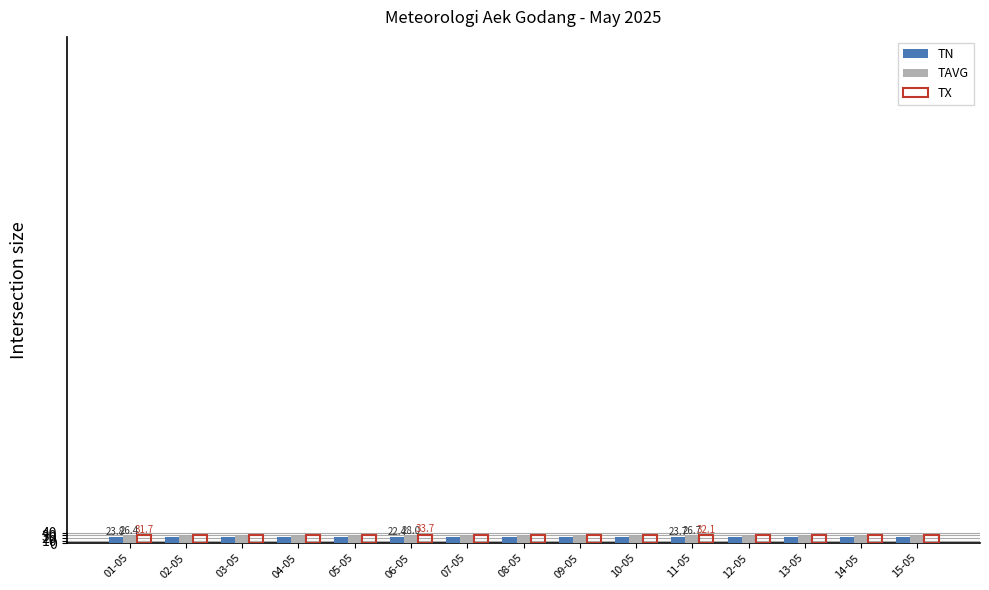

What is the average value of the TX series?

31.9